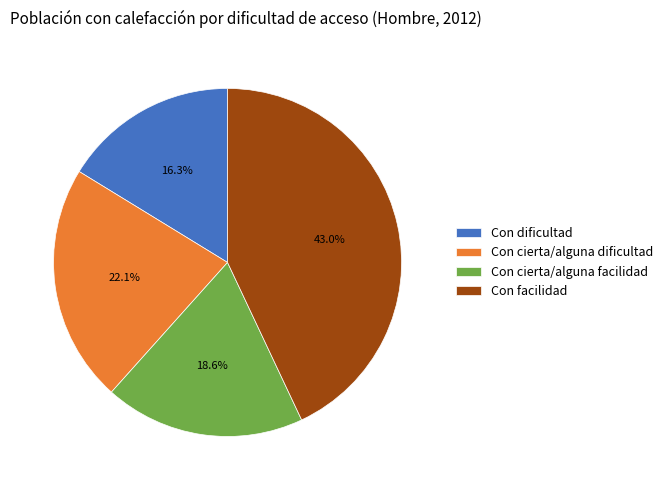

Is it true that Con cierta/alguna dificultad is 22% of the pie?

True